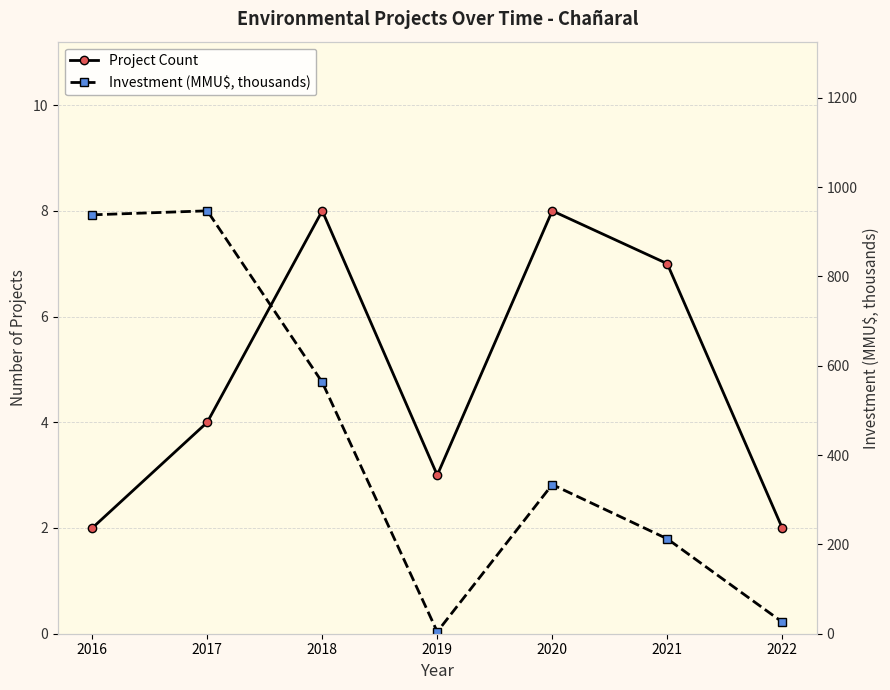

How many series are shown in this chart?

2